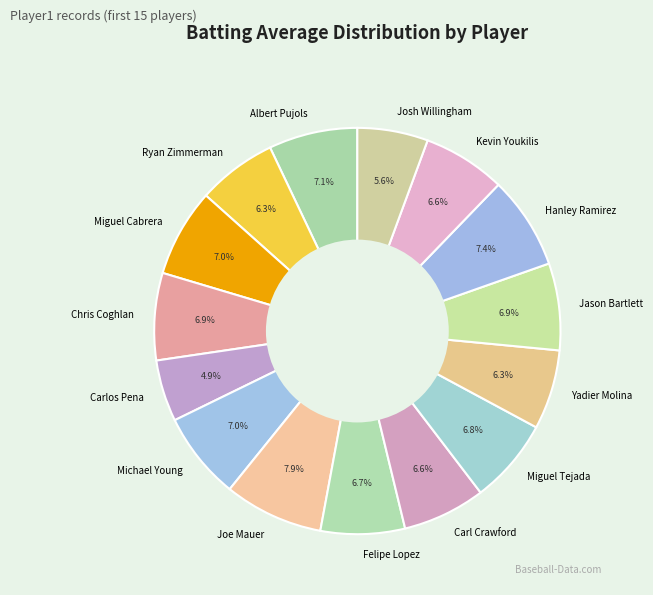

True or false: Chris Coghlan accounts for 2% of the total.

False